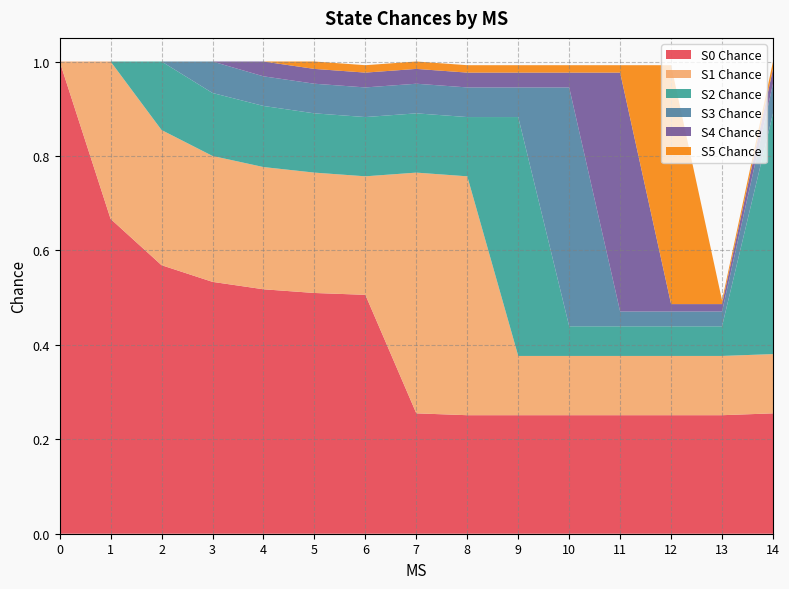

Reading left to right, transcribe all the data shown in this chart.

S0 Chance: 0=1.0	1=0.7	2=0.6	3=0.5	4=0.5	5=0.5	6=0.5	7=0.3	8=0.3	9=0.3	10=0.3	11=0.3	12=0.3	13=0.3	14=0.3
S1 Chance: 0=0.0	1=0.3	2=0.3	3=0.3	4=0.3	5=0.3	6=0.3	7=0.5	8=0.5	9=0.1	10=0.1	11=0.1	12=0.1	13=0.1	14=0.1
S2 Chance: 0=0.0	1=0.0	2=0.1	3=0.1	4=0.1	5=0.1	6=0.1	7=0.1	8=0.1	9=0.5	10=0.1	11=0.1	12=0.1	13=0.1	14=0.5
S3 Chance: 0=0.0	1=0.0	2=0.0	3=0.1	4=0.1	5=0.1	6=0.1	7=0.1	8=0.1	9=0.1	10=0.5	11=0.0	12=0.0	13=0.0	14=0.1
S4 Chance: 0=0.0	1=0.0	2=0.0	3=0.0	4=0.0	5=0.0	6=0.0	7=0.0	8=0.0	9=0.0	10=0.0	11=0.5	12=0.0	13=0.0	14=0.0
S5 Chance: 0=0.0	1=0.0	2=0.0	3=0.0	4=0.0	5=0.0	6=0.0	7=0.0	8=0.0	9=0.0	10=0.0	11=0.0	12=0.5	13=0.0	14=0.0